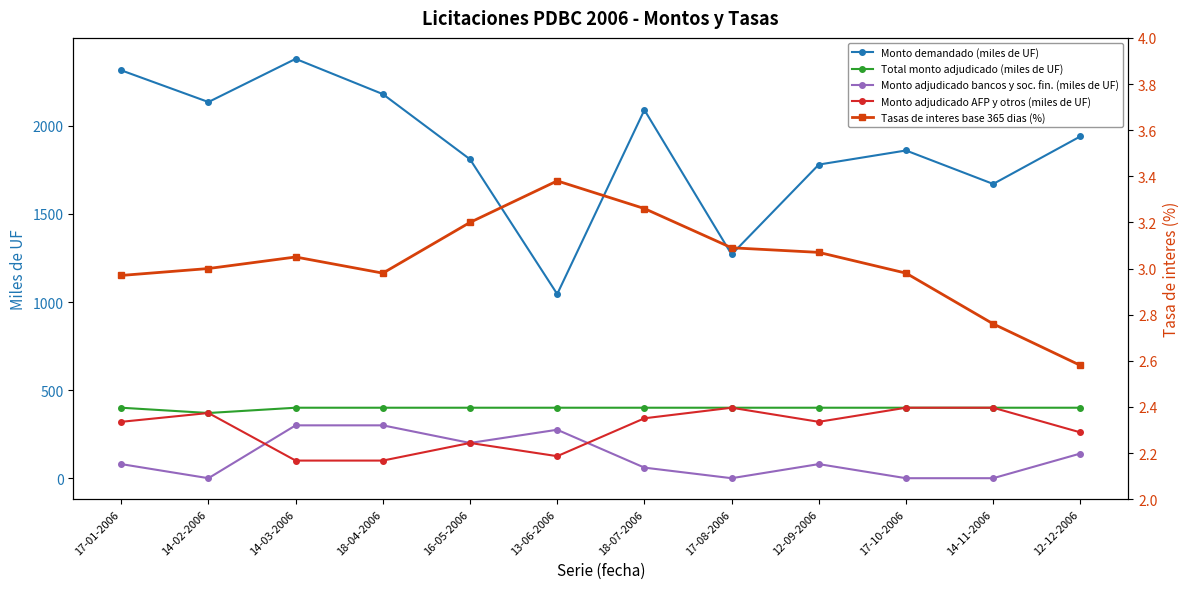

The Monto demandado (miles de UF) series shows 3227.9 at 14-02-2006. True or false?

False